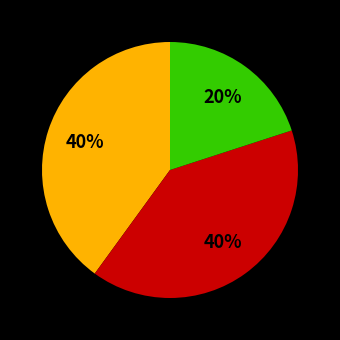

Is there a majority slice in this chart?

No